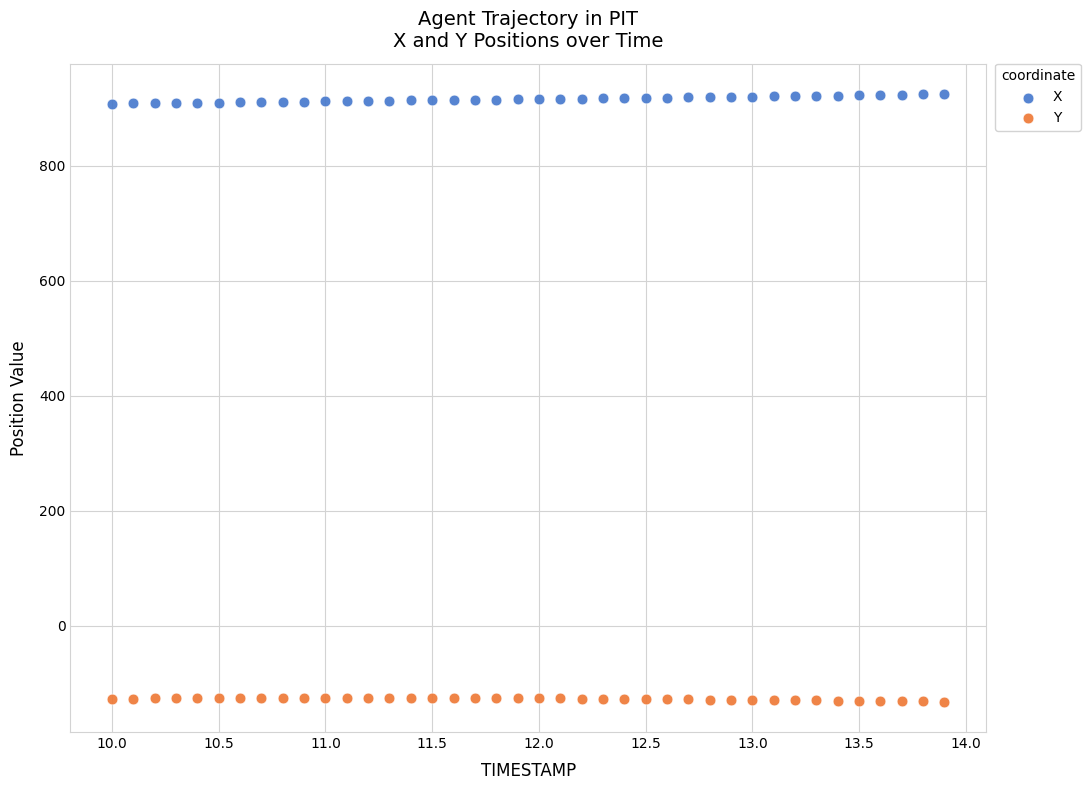

Across all data points, what is the range of X values (max minus min)?

3.9